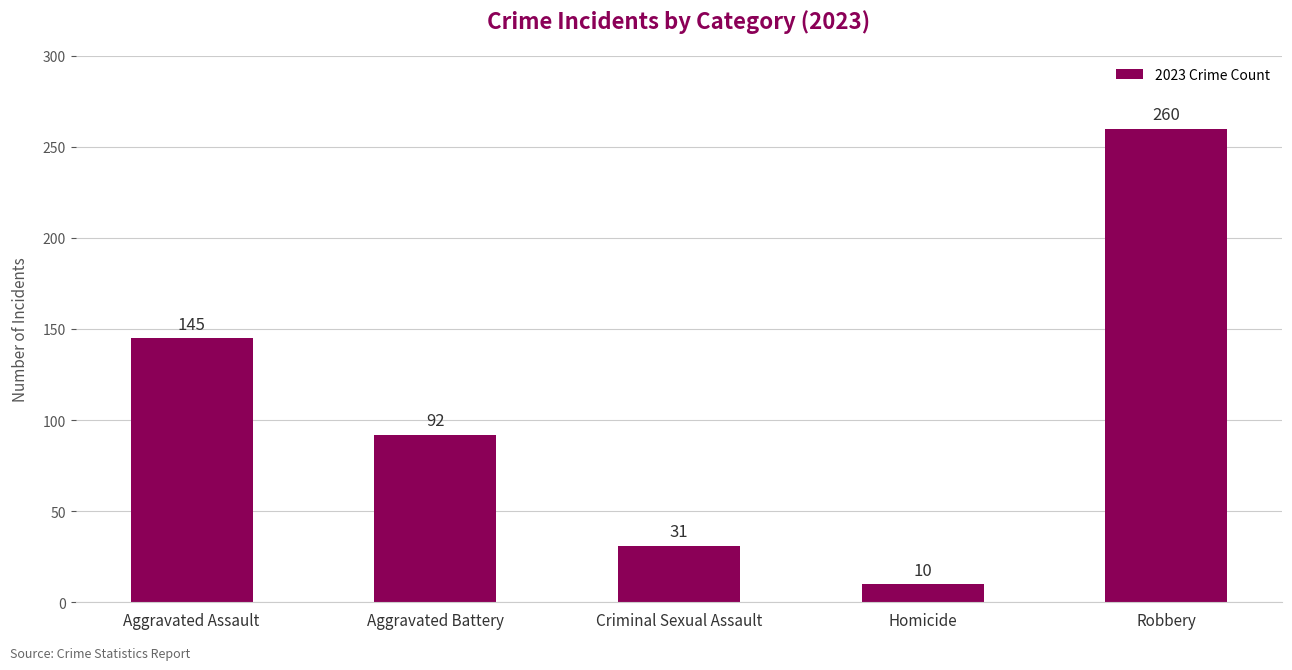

The value at Robbery is 152. True or false?

False